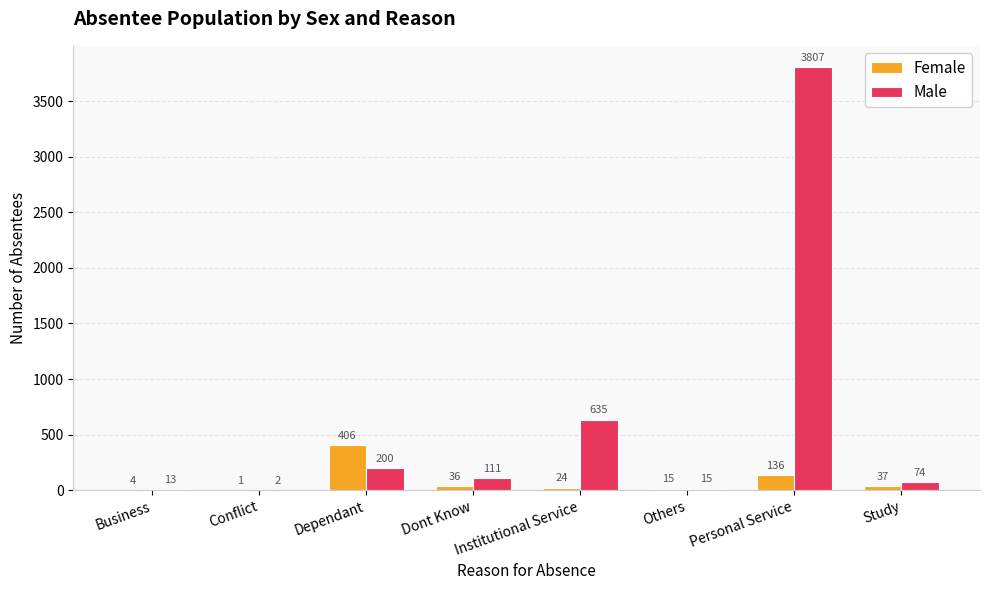

What is the sum of the Female values at Personal Service and Conflict?

137